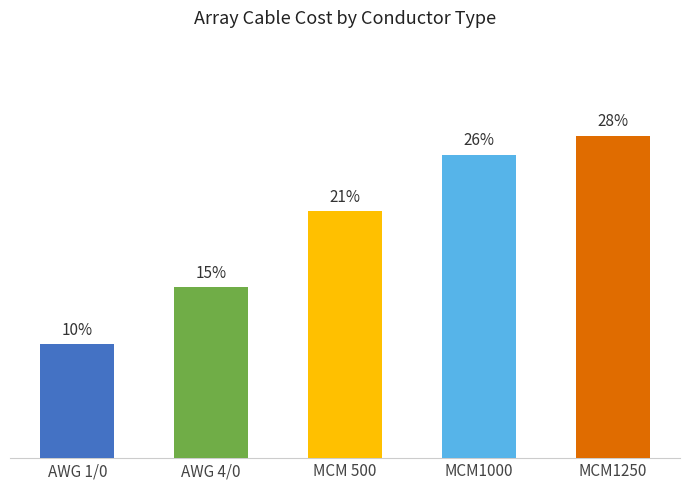

Rank the categories by value from lowest to highest.

AWG 1/0, AWG 4/0, MCM 500, MCM1000, MCM1250